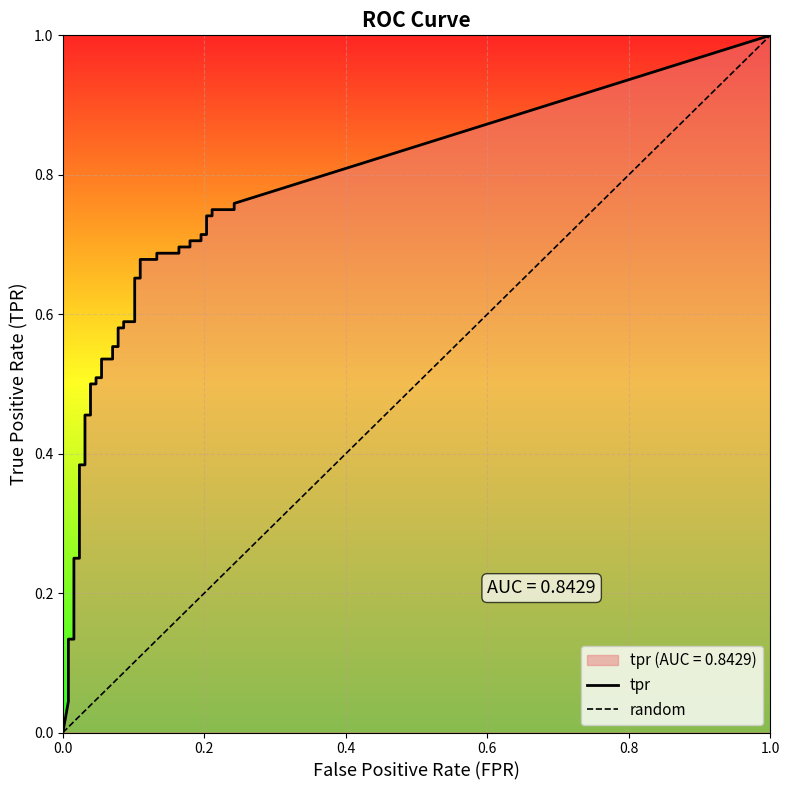

Is it true that tpr equals 0.8 at 19?

False